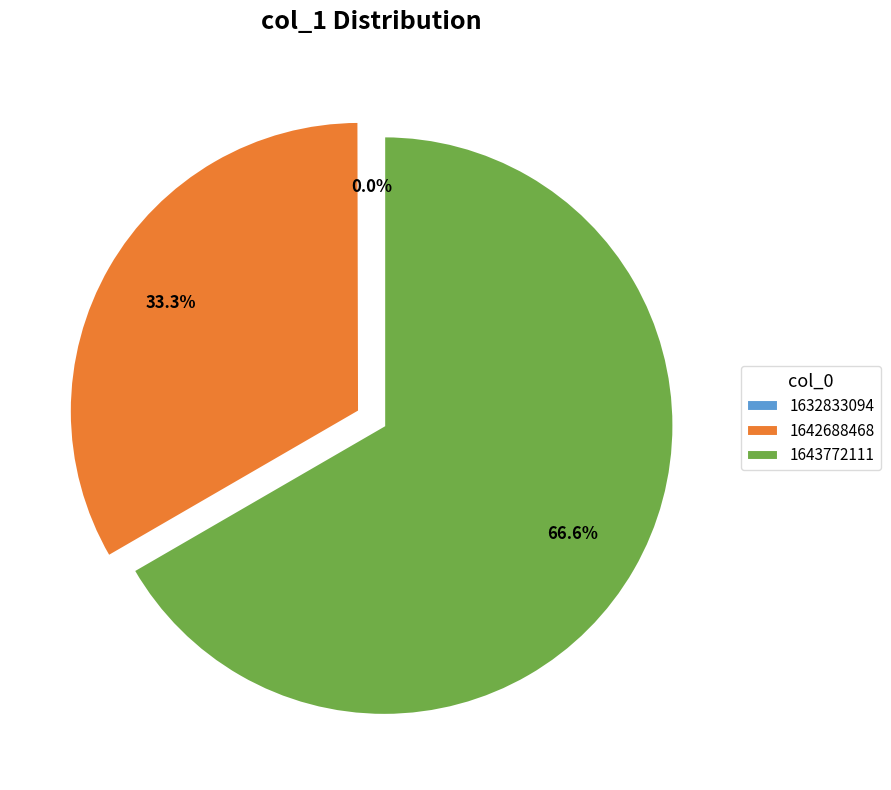

What is the ratio of the value at 1643772111 to the value at 1642688468?

2.0